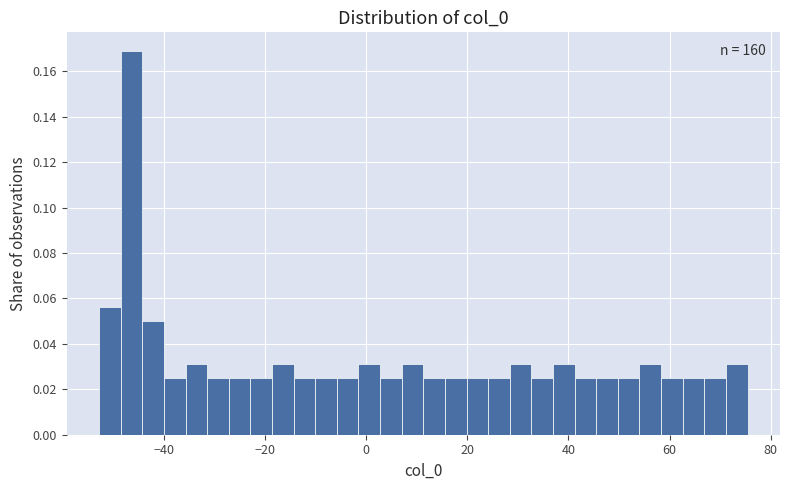

Read against the x-axis, roughly where is the centre of the tallest bar?

-46